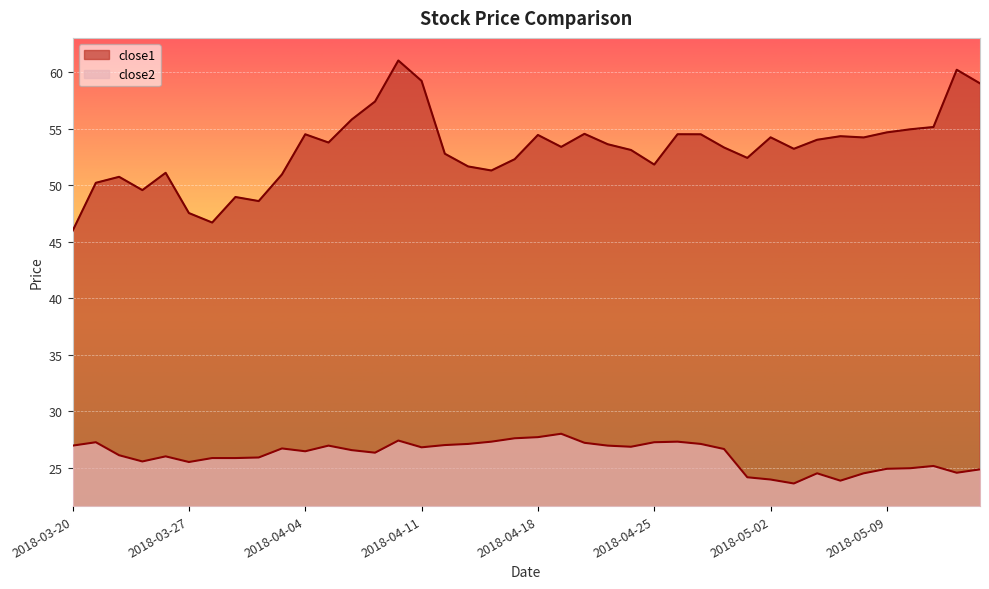

What are all the series names shown in the legend?

close1, close2